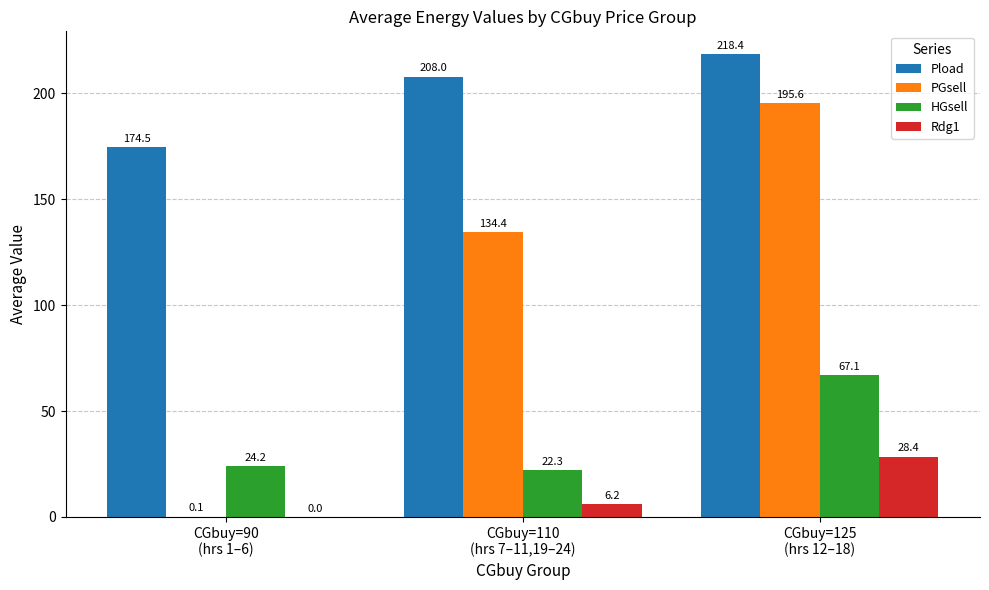

How many data points in PGsell are above 134?

2